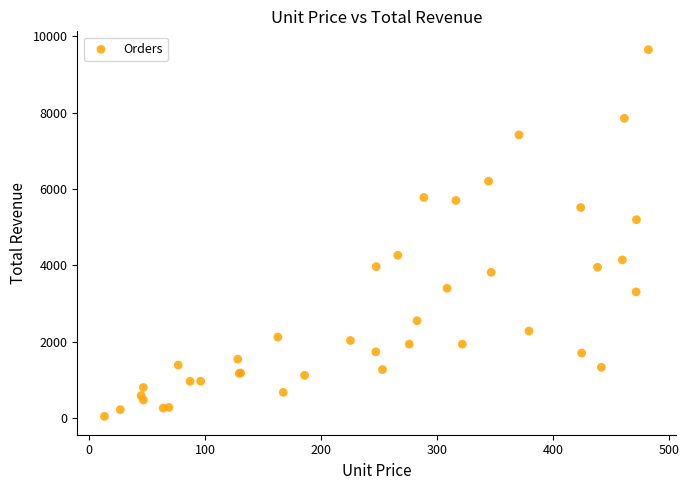

What Y value in the scatter plot is closest to 4843?

5192.7